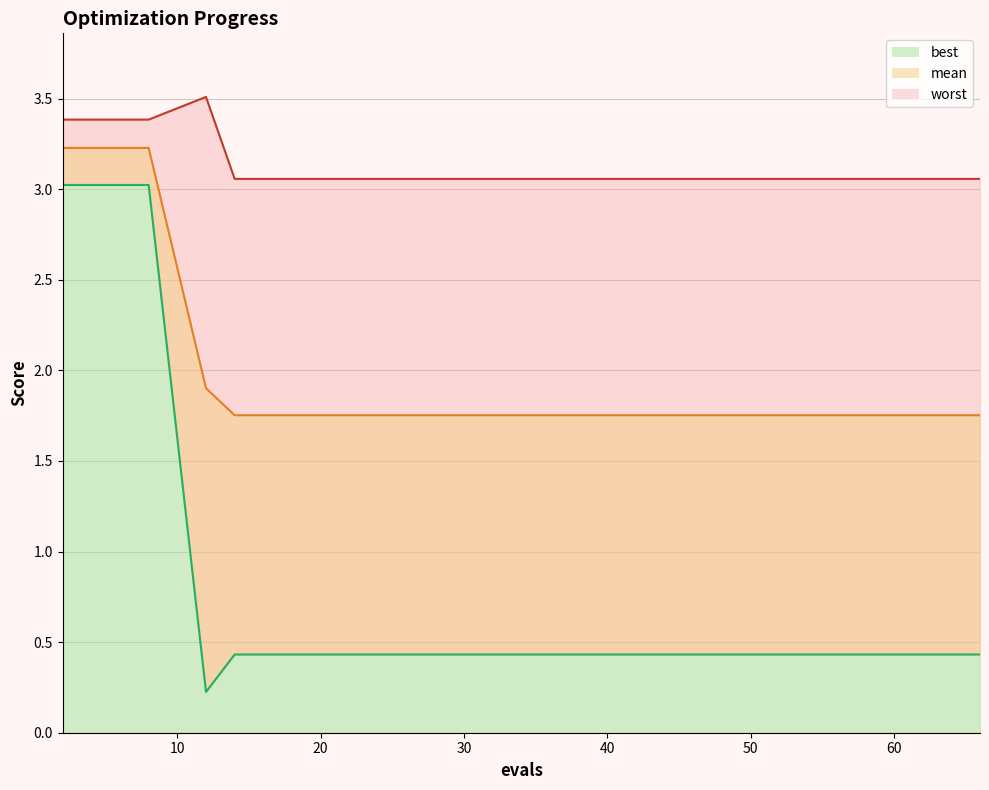

How many lines are shown in the chart?

3